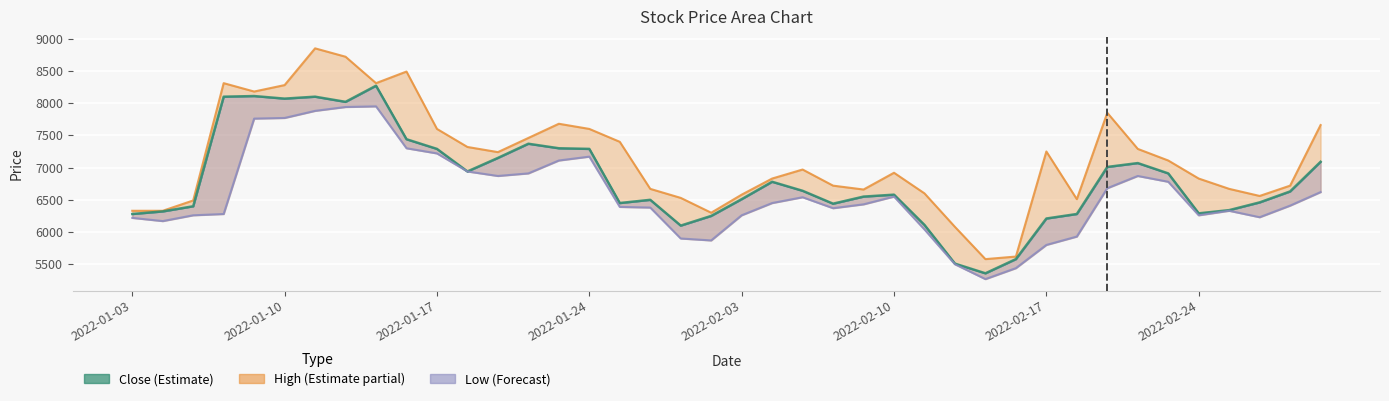

Rank the series by their maximum value, from lowest to highest.

Low, Close, High